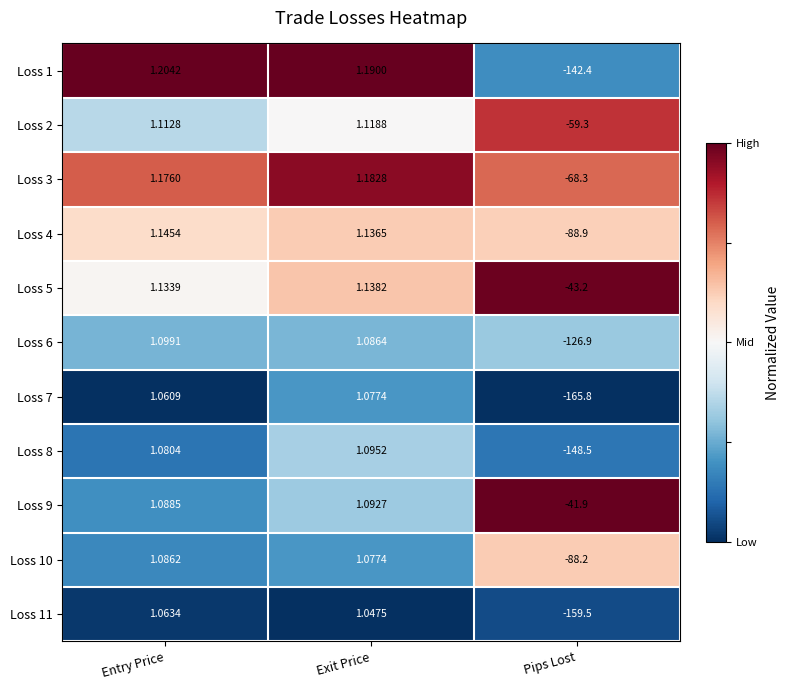

Which category has the highest value across all series?

Entry Price